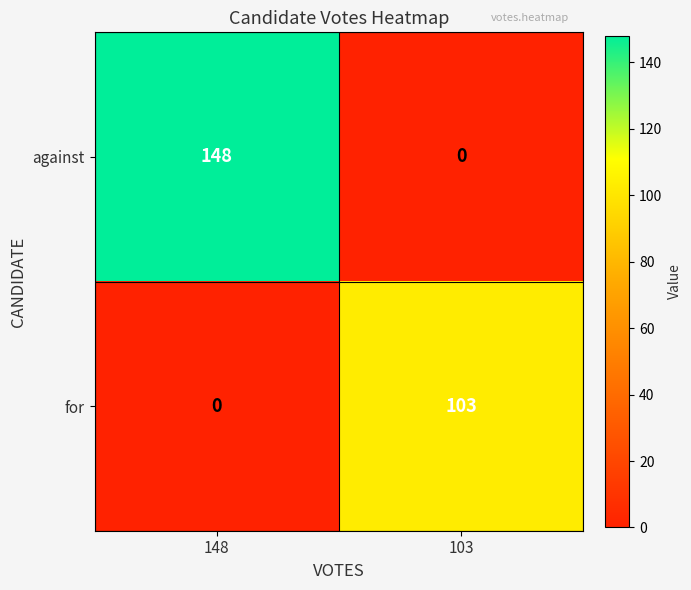

Reading right to left, what are all the values shown in this chart?

against: 103=0	148=148
for: 103=103	148=0